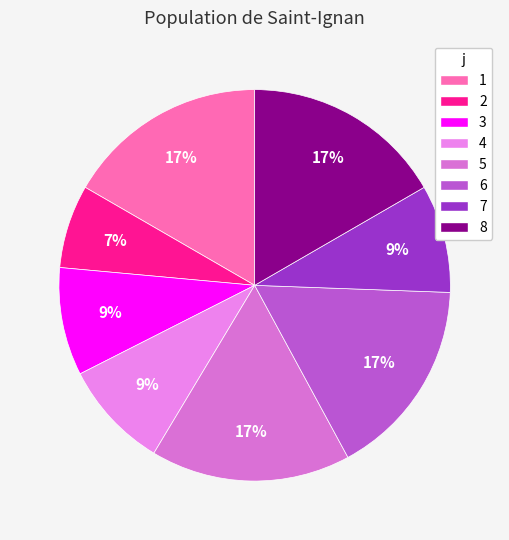

Is 6 the majority of the pie?

No